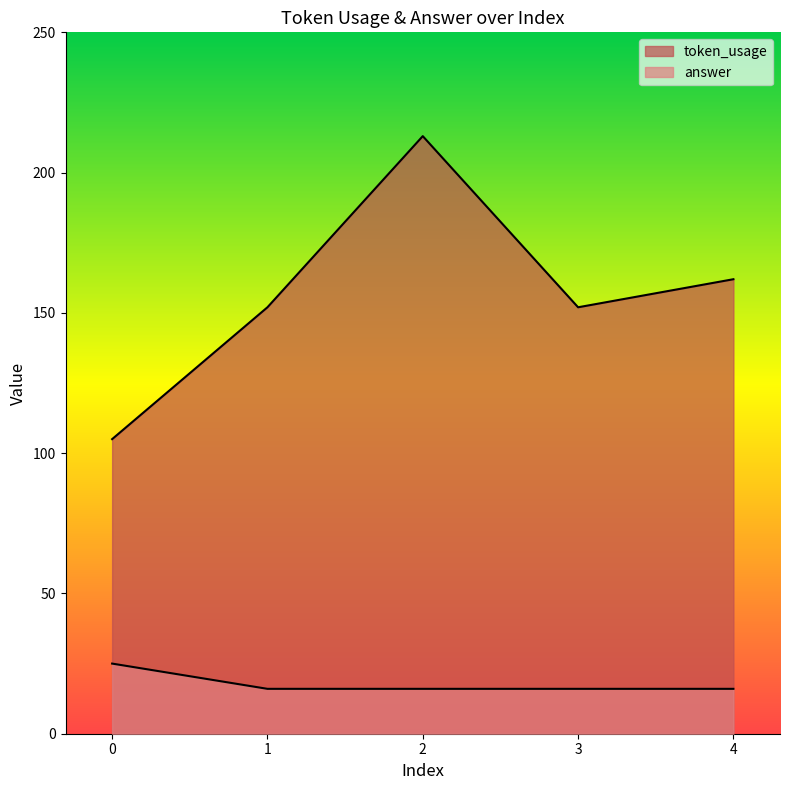

Which label corresponds to the largest value in the chart?

2